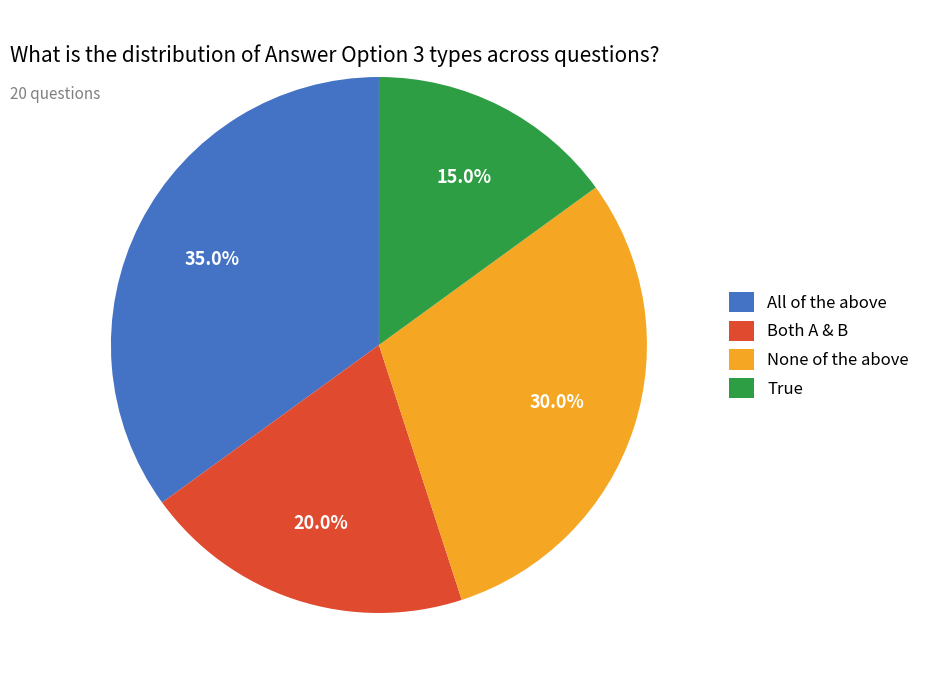

Count the number of slices in the pie.

4